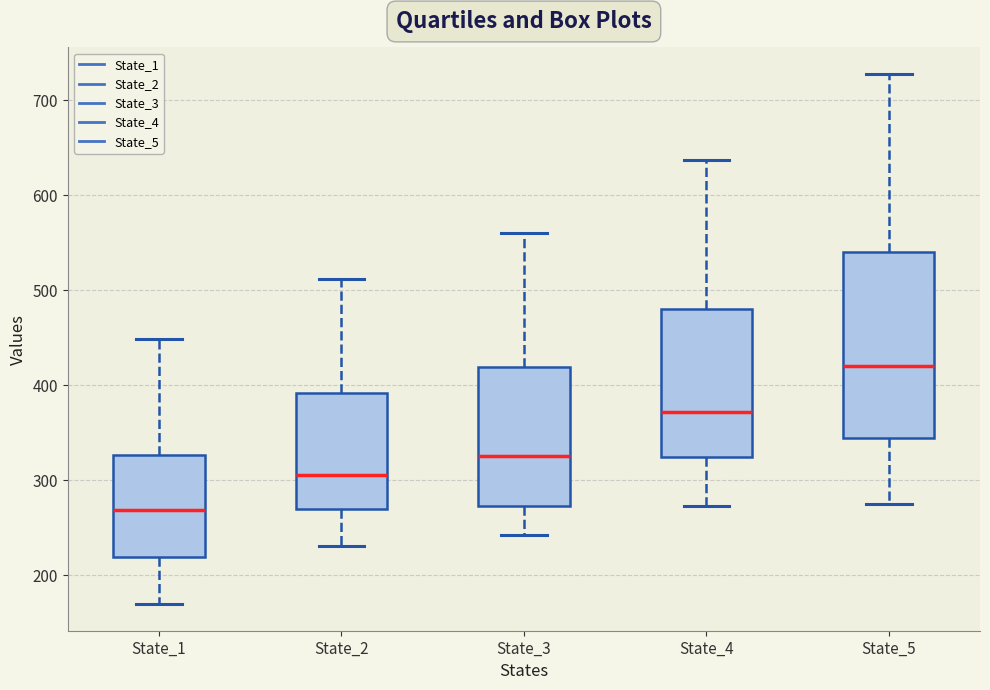

Where is the lower edge of the box for State_4 on the y-axis? The values are not printed on the chart, so give them approximately, as read against the axis.

320